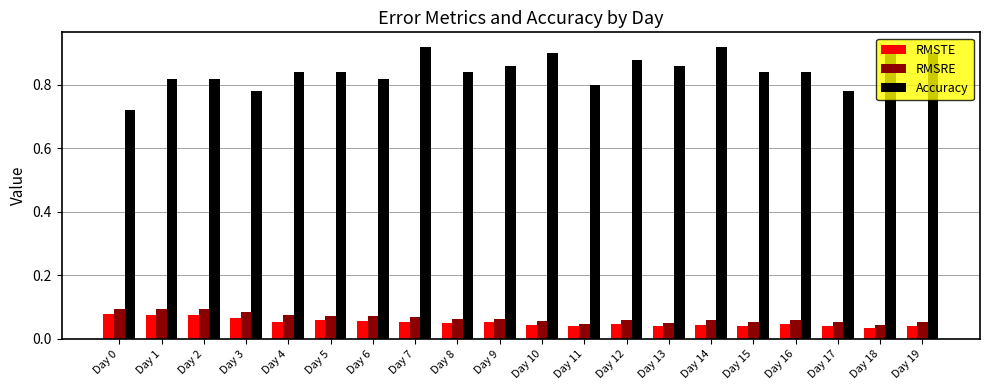

Count the RMSTE values in the range 0 to 1.

20